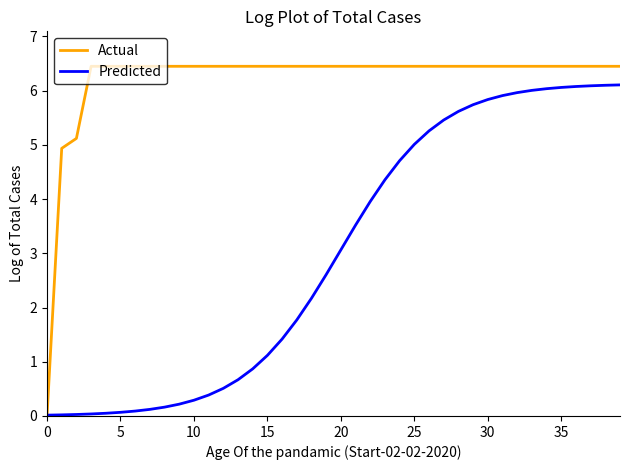

List the series in order of their peak value, lowest first.

Predicted, Actual